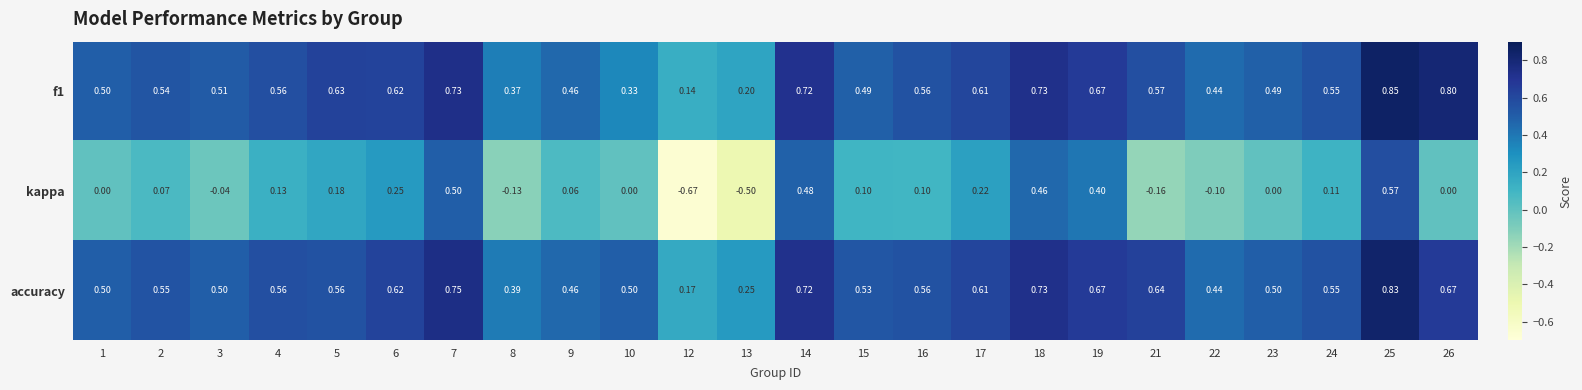

Between 1 and 25, which series saw the biggest shift?

kappa